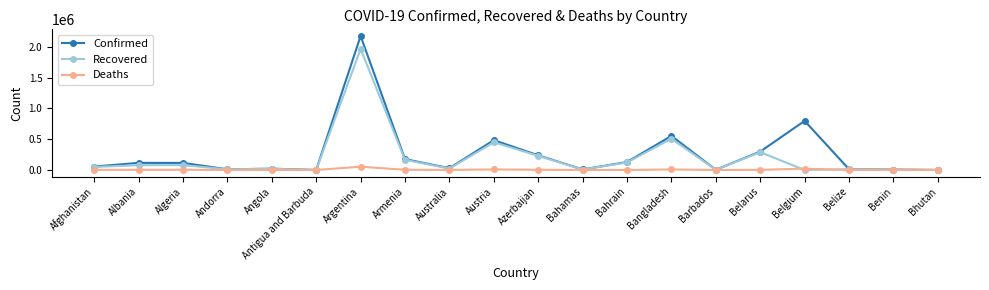

What is the label of the 19th point from the right?

Albania